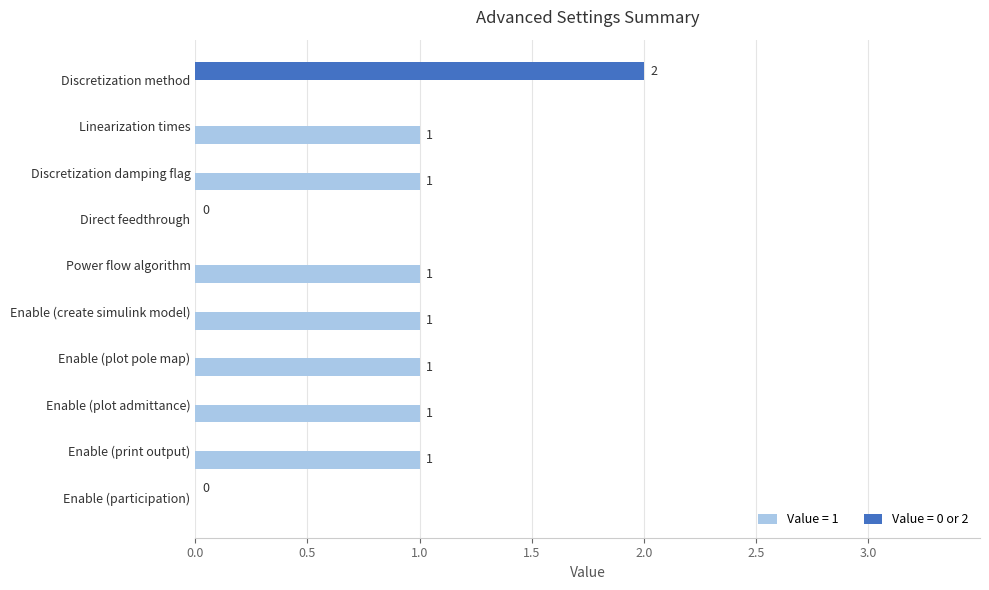

The Value = 0 or 2 series shows 1 at Enable (participation). True or false?

False